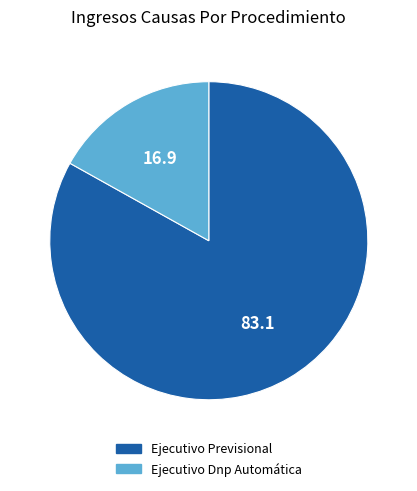

How many segments does this pie chart have?

2